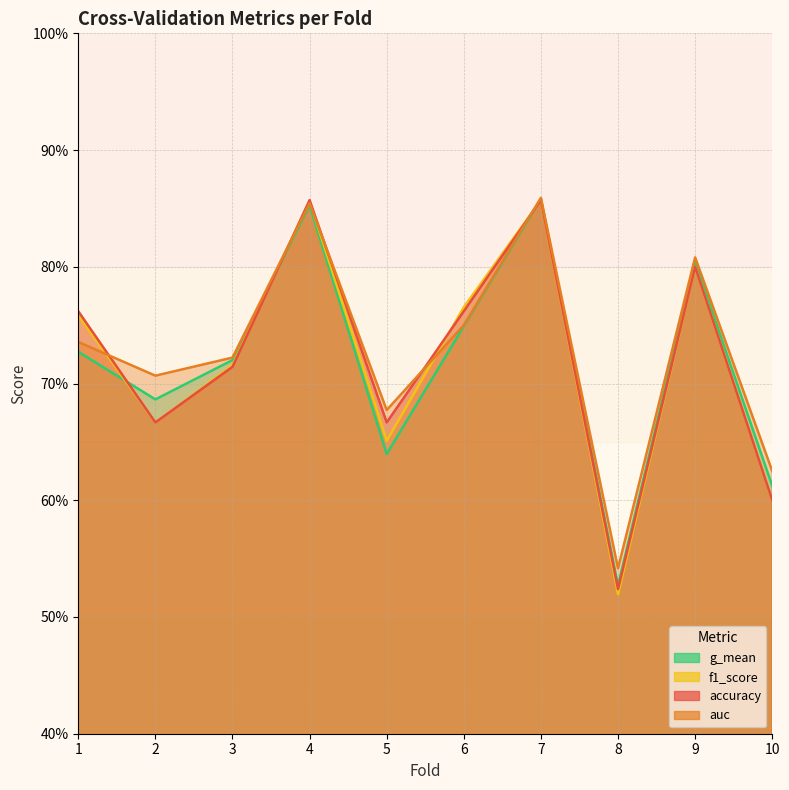

How many interior local peaks does the accuracy series have?

3